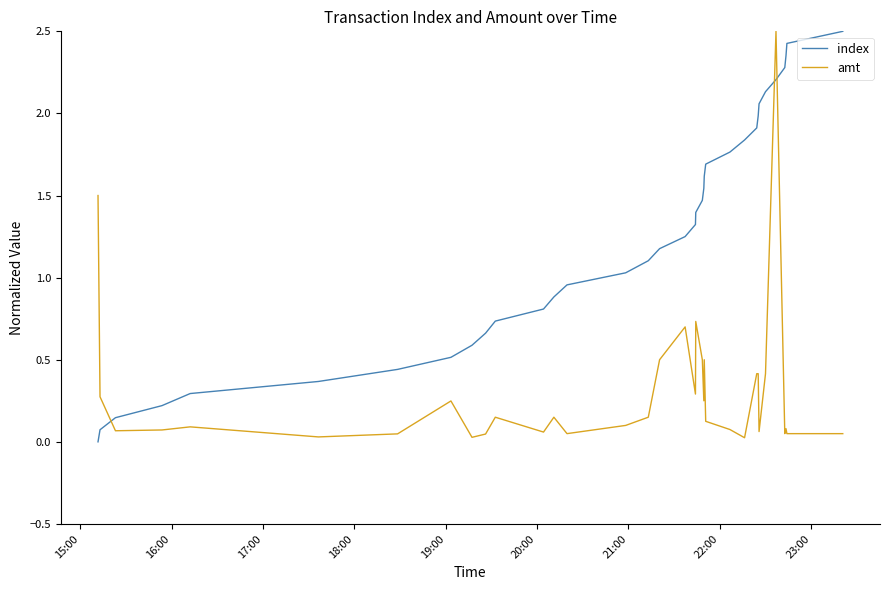

What is the difference between the maximum and minimum values in the index series?

2.5